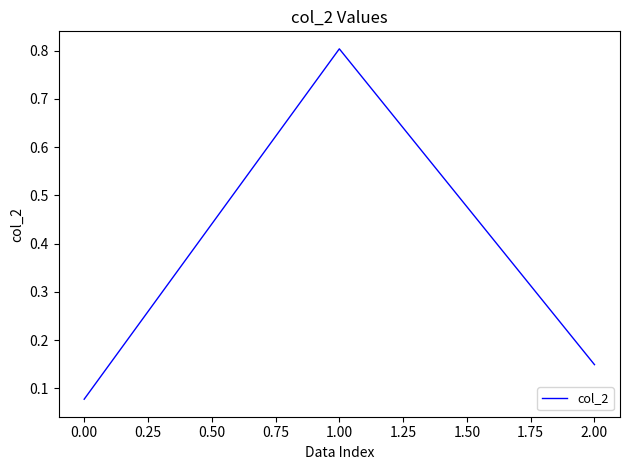

List the labels in order of value, smallest first.

0.00, 2.00, 1.00